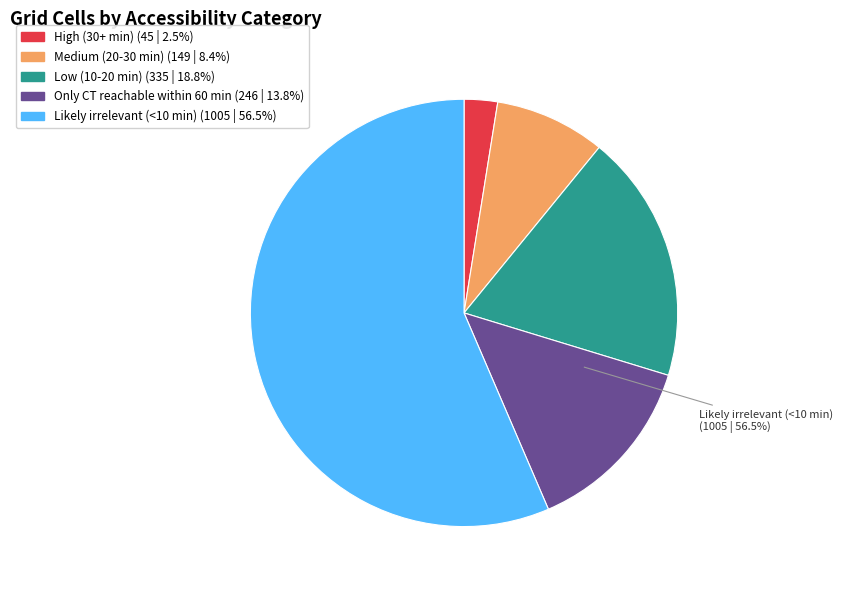

How many segments does this pie chart have?

5